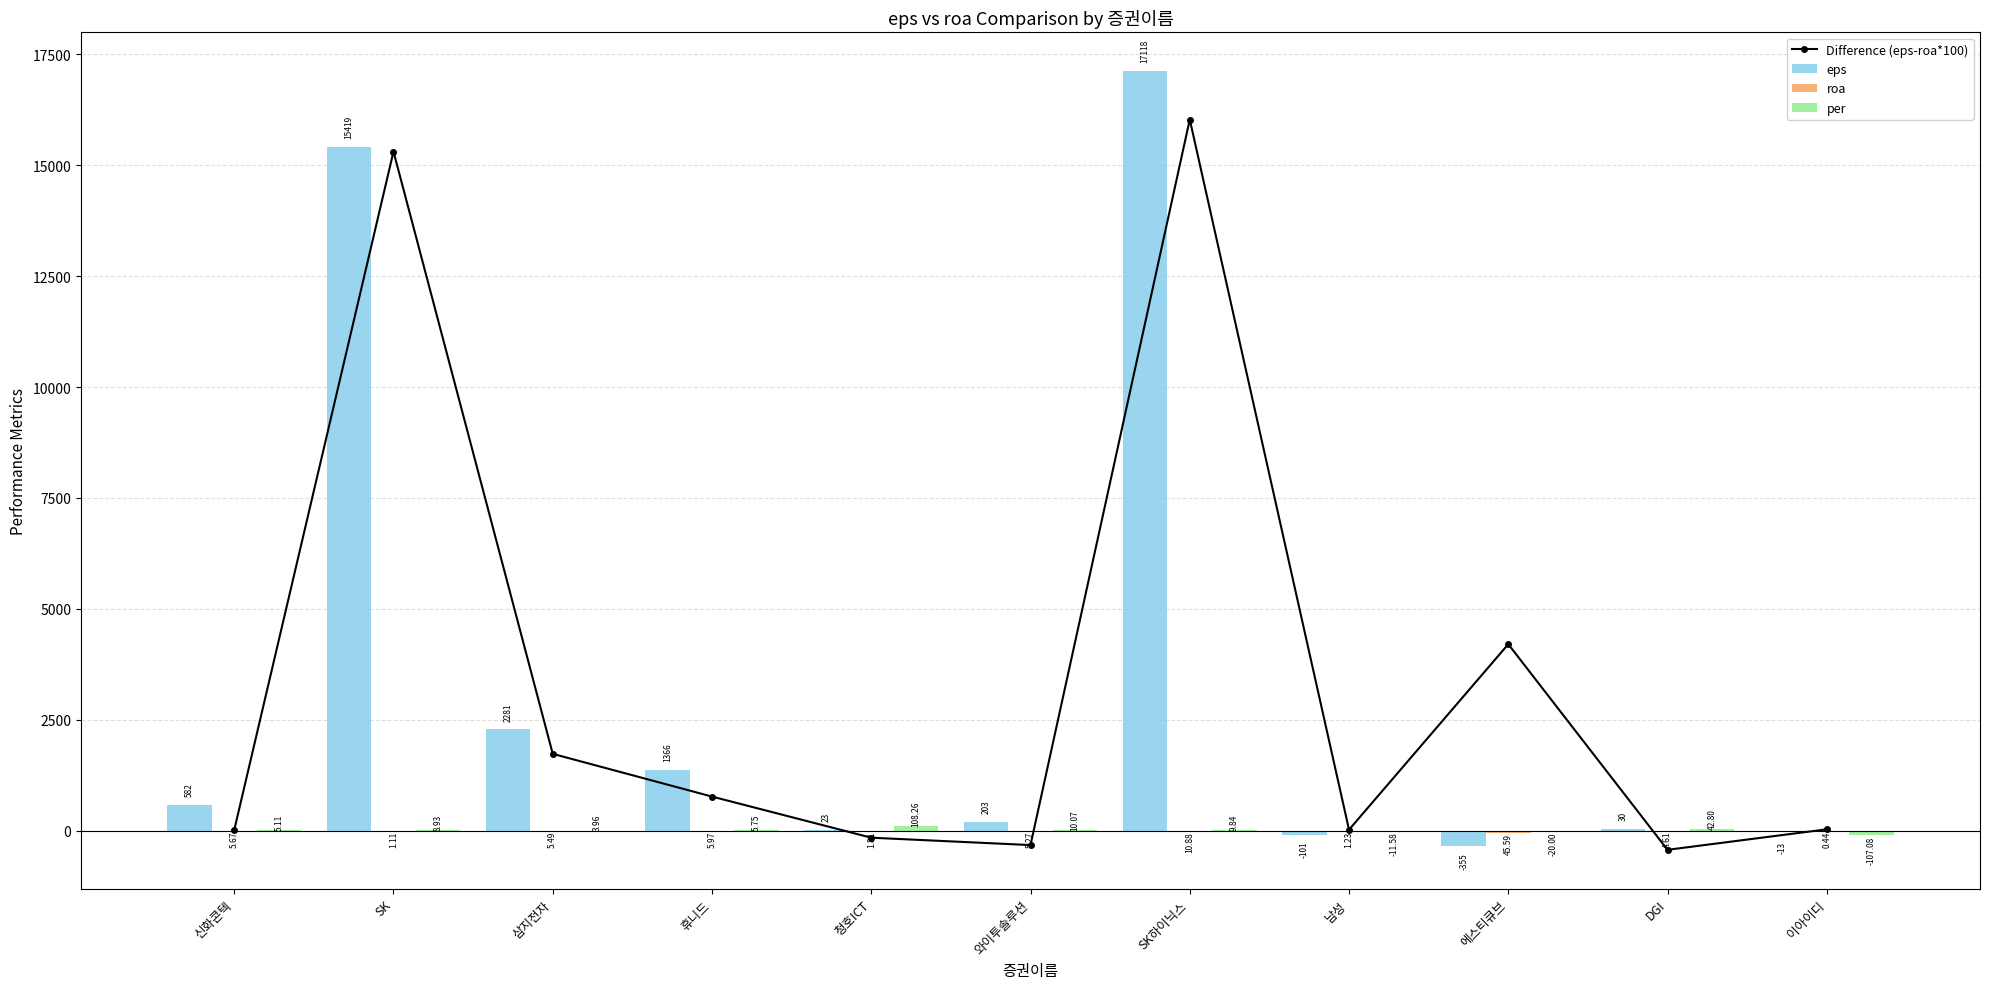

The eps series shows 23.0 at 청호ICT. True or false?

True